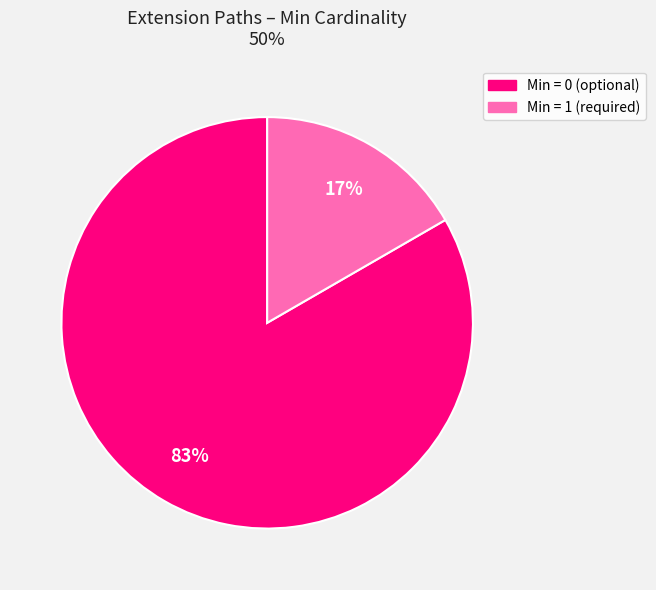

Is there any slice that represents more than half of the pie?

Yes